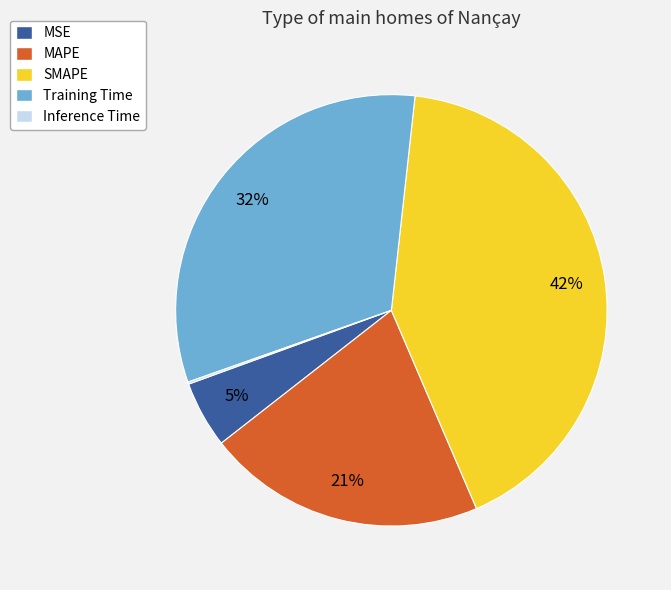

Is it true that MSE is 5% of the pie?

True